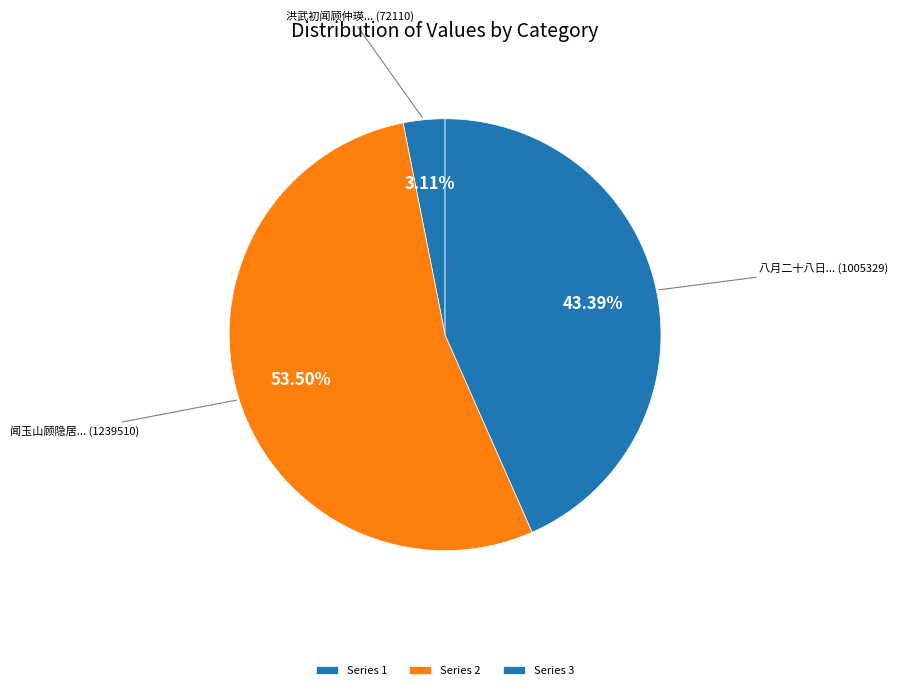

Between 八月二十八日... (1005329) and 洪武初闻顾仲瑛... (72110), which is larger?

八月二十八日... (1005329)